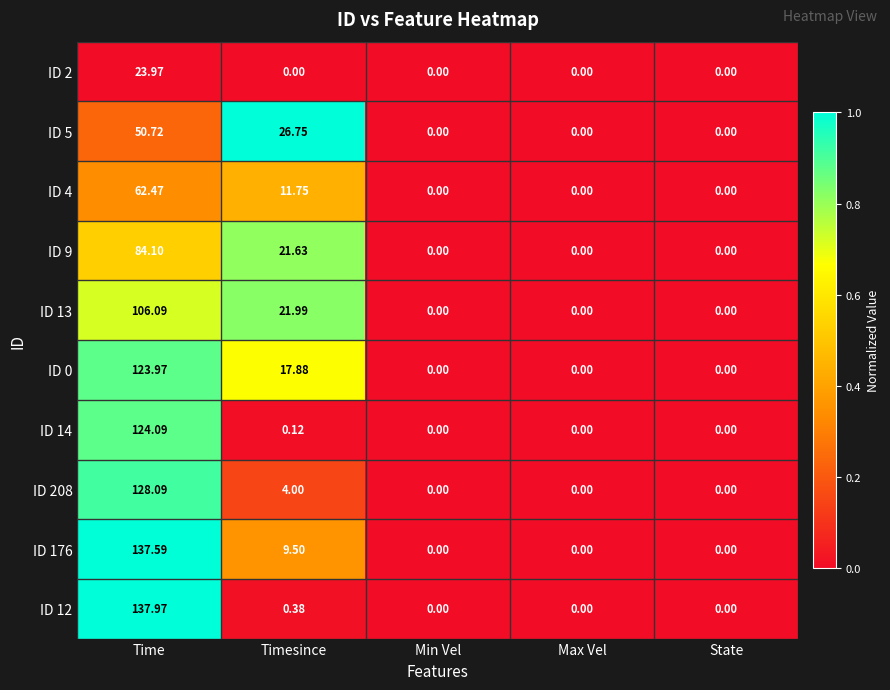

At which category does the chart reach its peak across all series?

Time